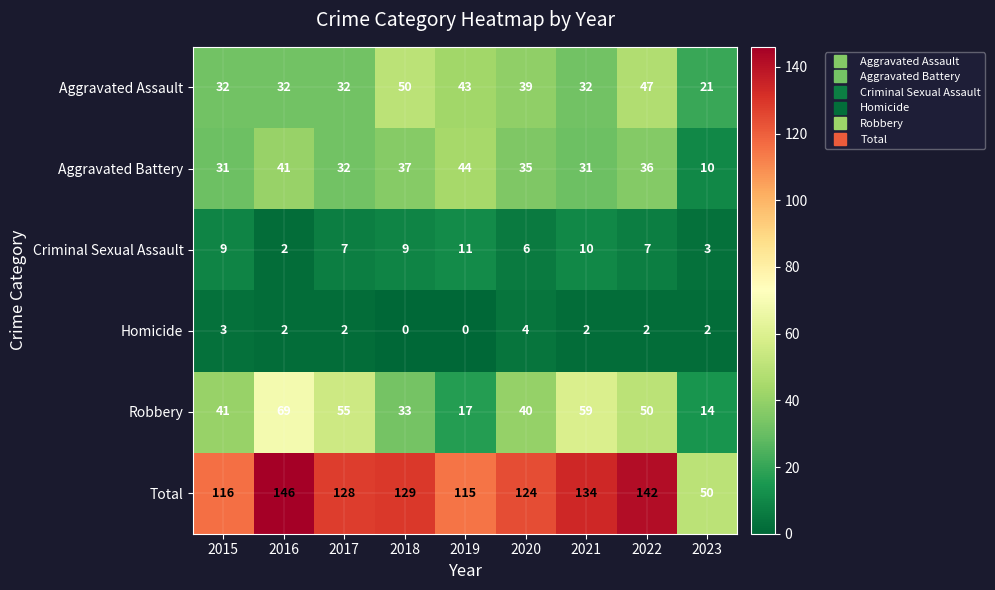

The value of Robbery at 2021 is 23. True or false?

False